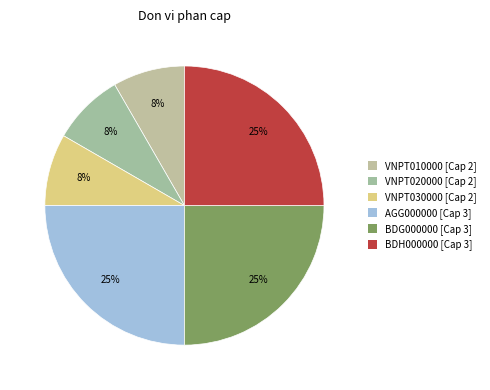

What portion of the pie excludes AGG000000?

75.0%